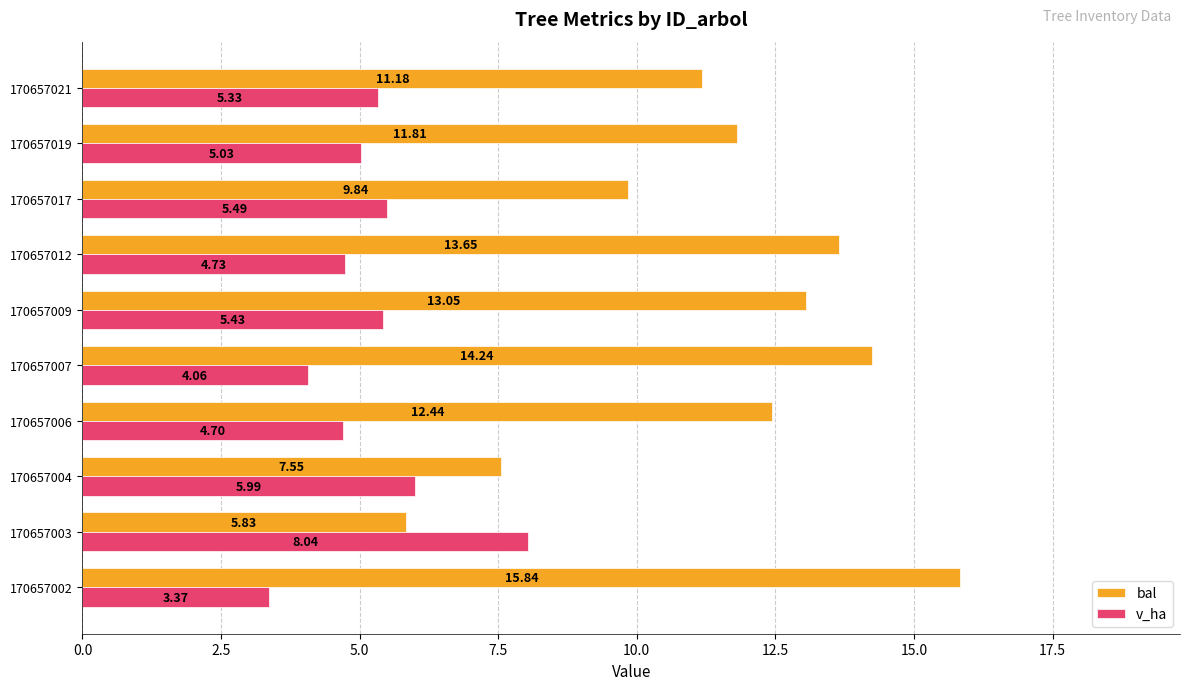

What is the sum of the bal values at 170657019 and 170657009?

24.9